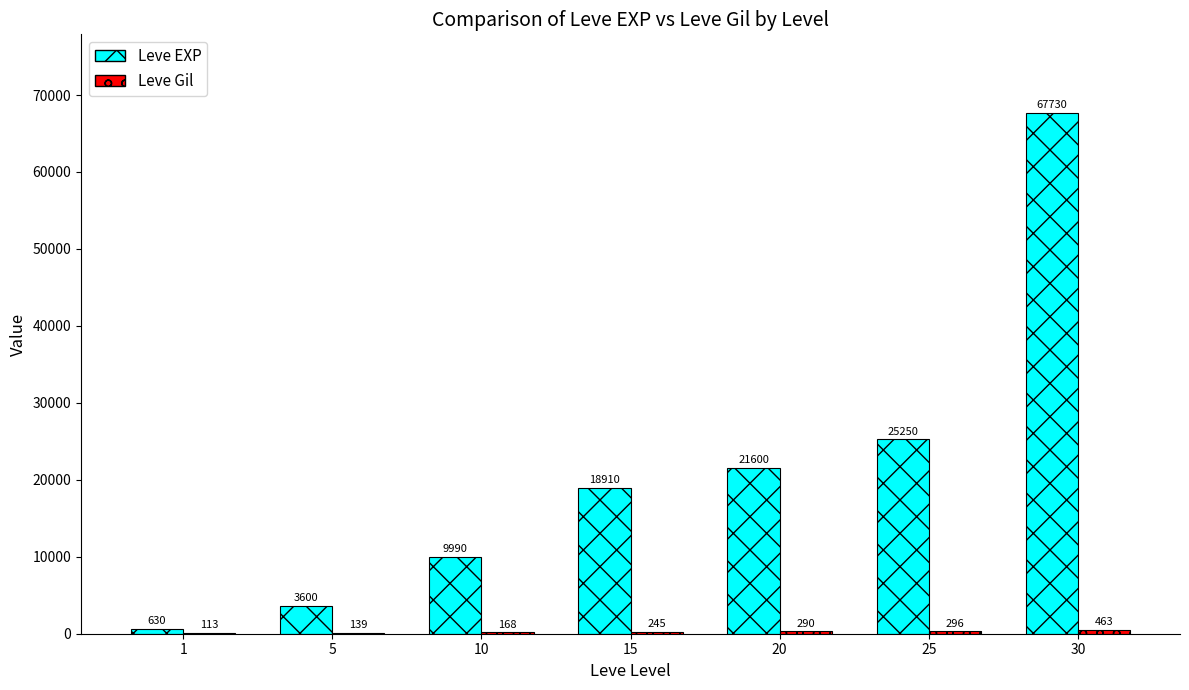

Read the Leve EXP value at 10, to the nearest 10.

9990